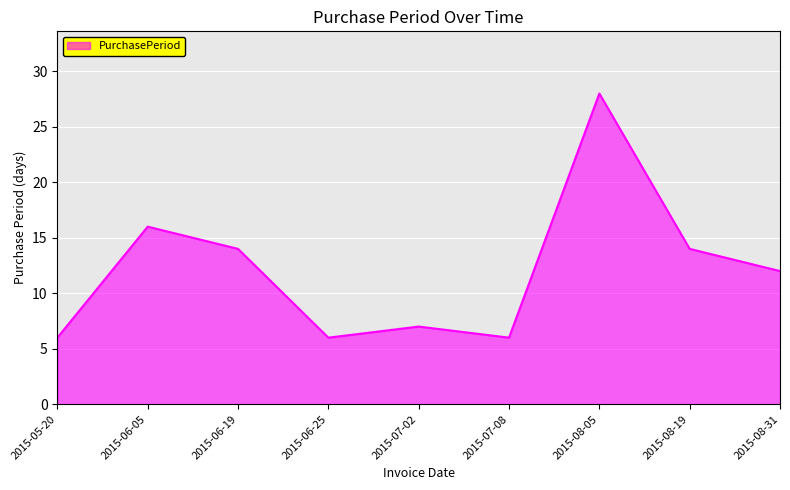

True or false: the data shows 14 at 2015-08-19.

True